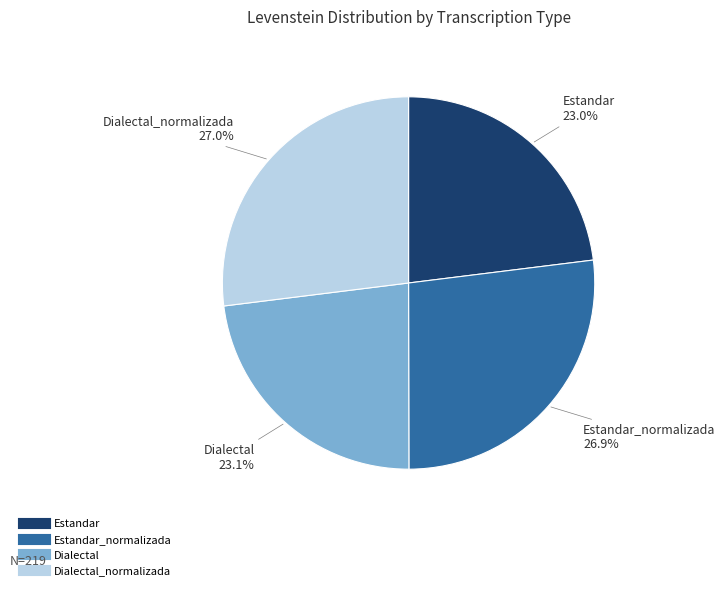

Does any single category account for the majority?

No